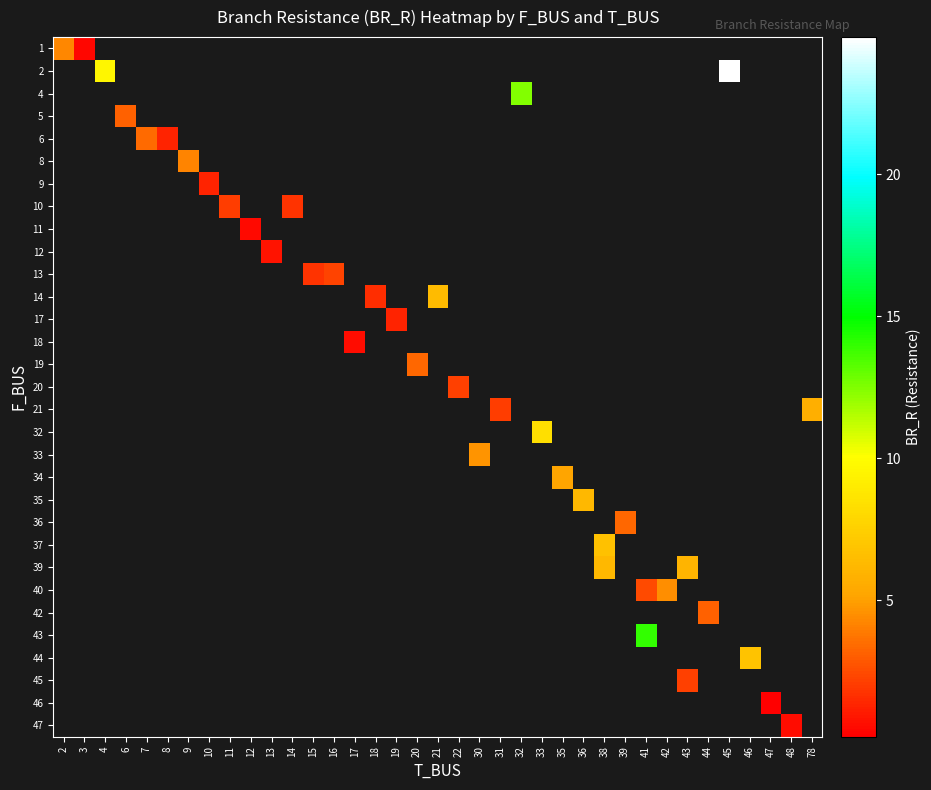

Which has a higher value, 11 or 46?

46